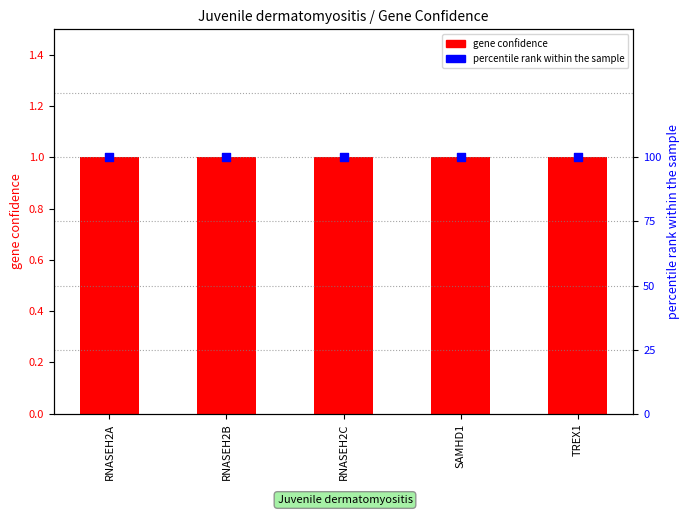

At which category is the sum across all series the highest?

RNASEH2A